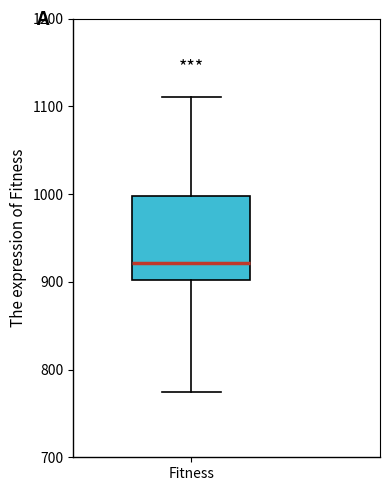

Read this box plot against the y-axis: the position of the median line, the range covered by the box, and the ends of both whiskers. The values are not printed on the chart, so give them approximately, as read against the axis.

median 920, box 900 to 1000, whiskers 770 to 1110